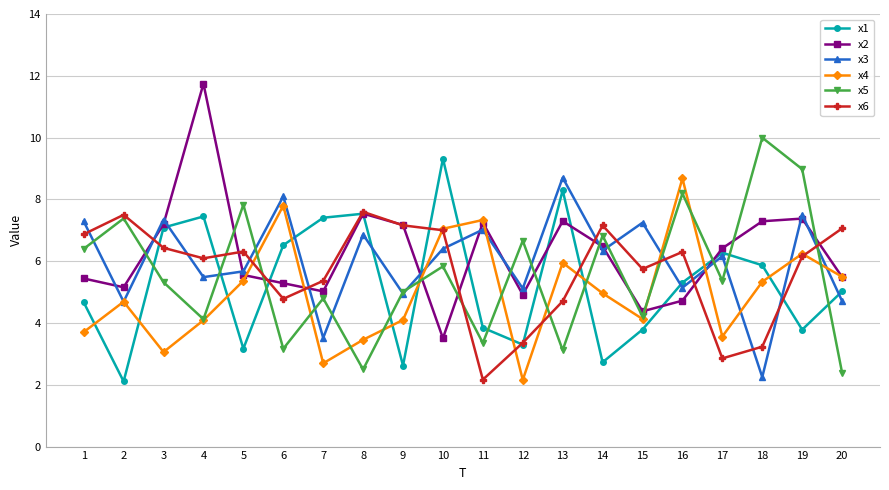

How many values in the x2 series exceed 6?

10